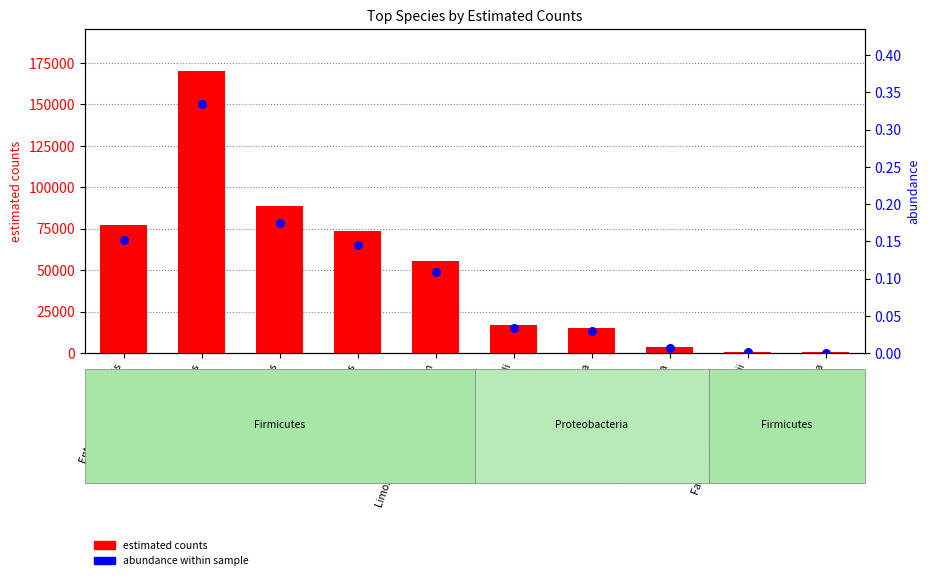

Which series contains the lowest Y value?

abundance (percentile)